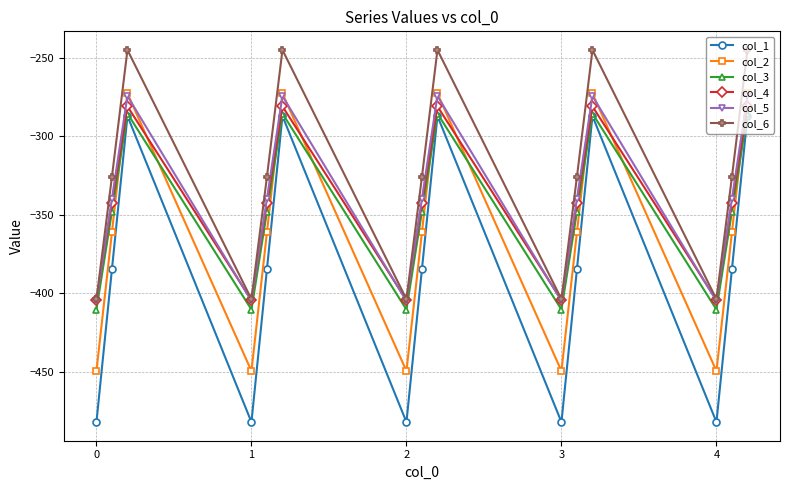

Which series has the widest spread of values?

col_1